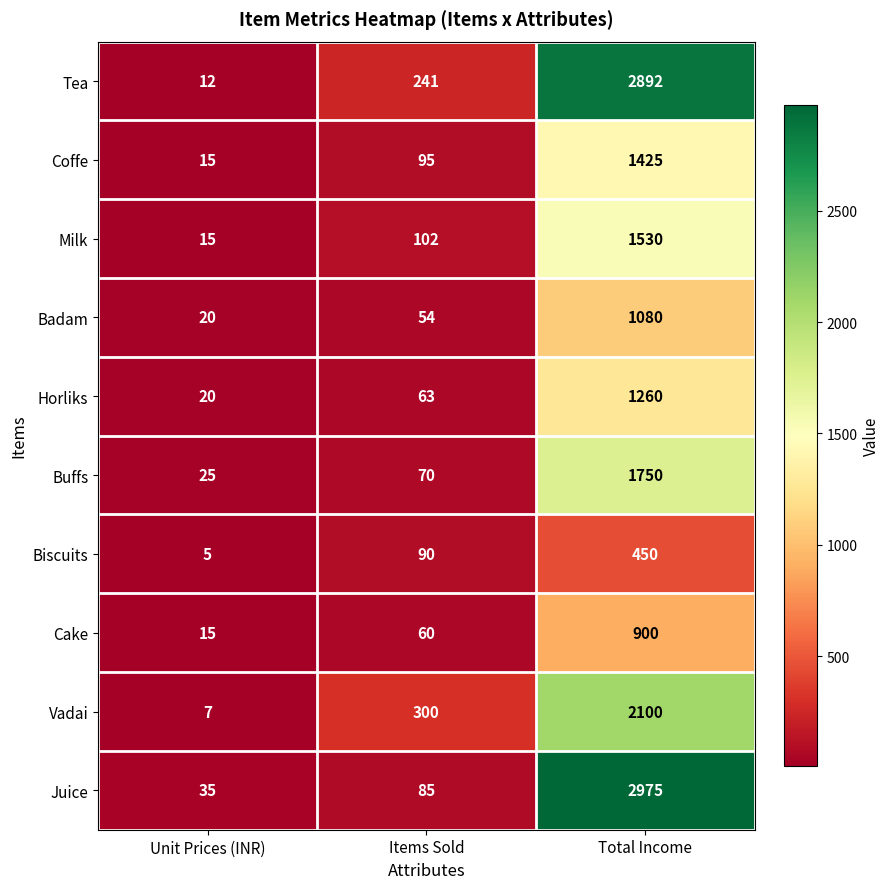

What is the average value of the Milk series?

549